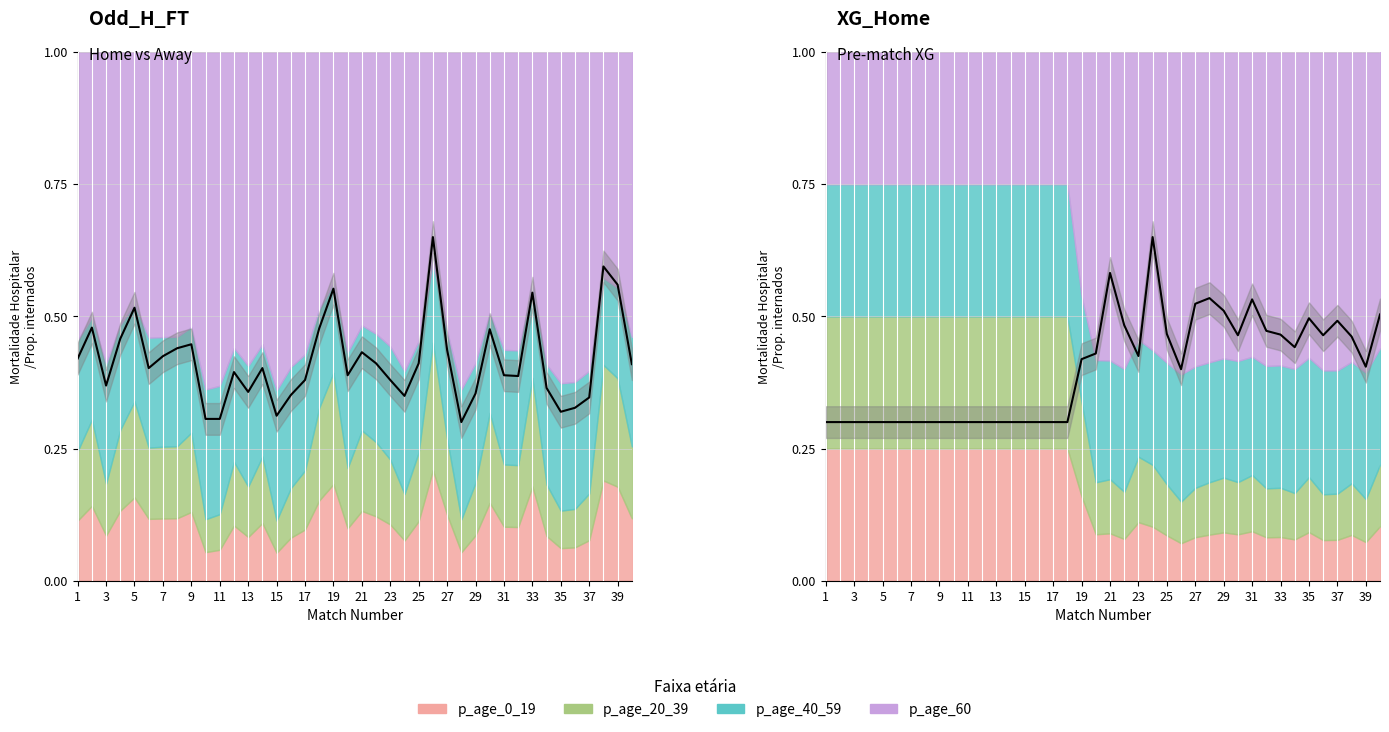

True or false: Odd_H_FT has more than 2 interior local peaks.

True